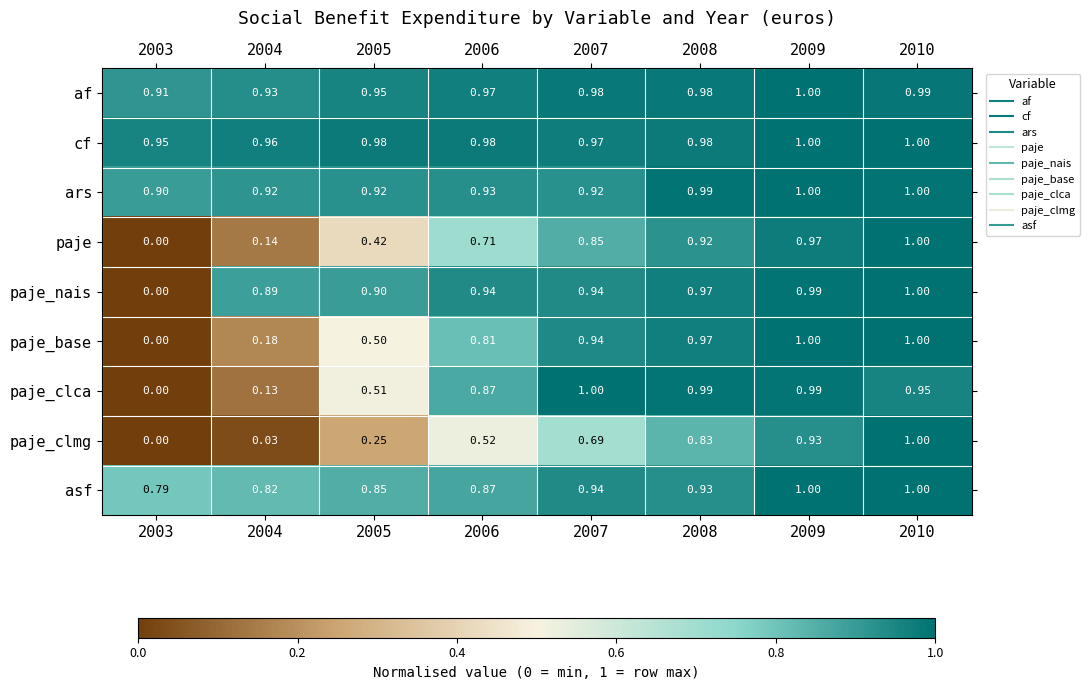

Is the value of ars at 2004 greater than the value of paje_nais at 2010?

No